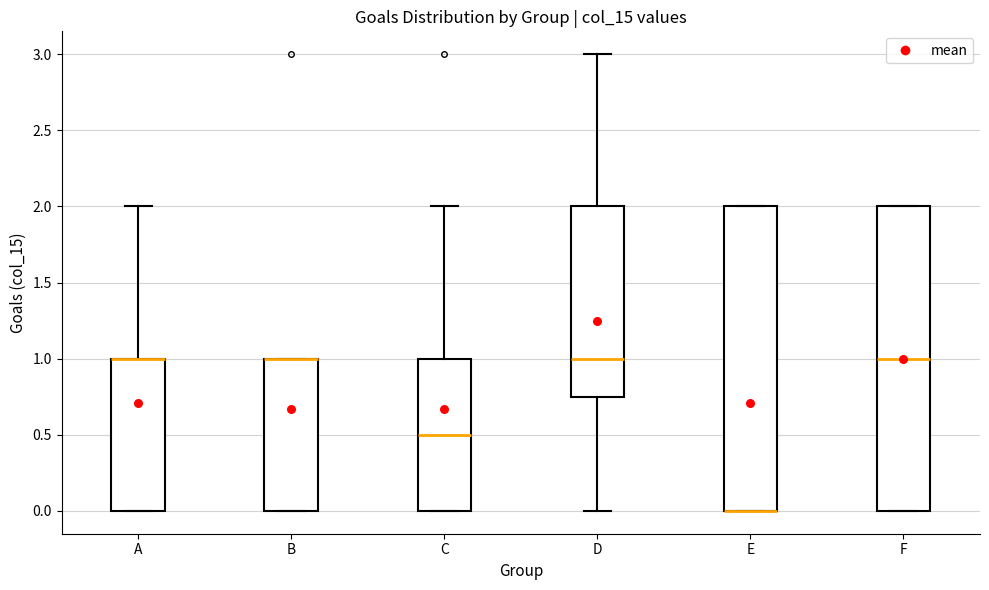

Where does the upper whisker of the box for A end on the y-axis? The values are not printed on the chart, so give them approximately, as read against the axis.

2.00